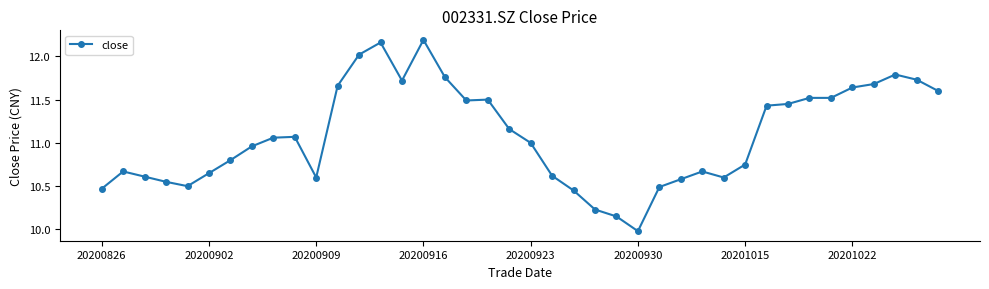

What is the sum of all values?

443.5